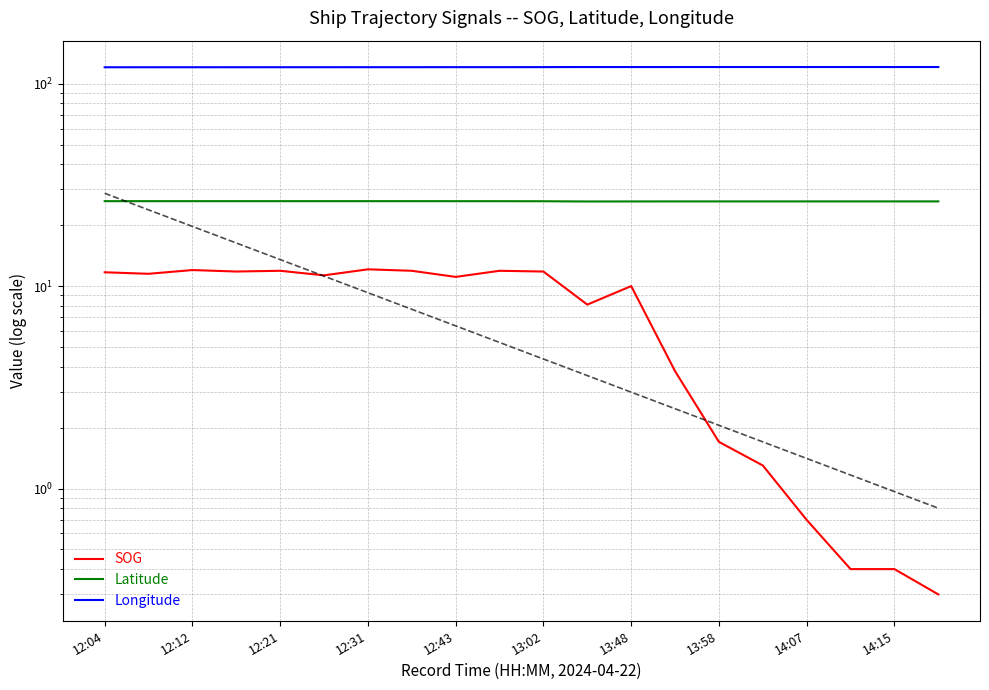

What is the difference between the highest and lowest values at 13:02?

108.8